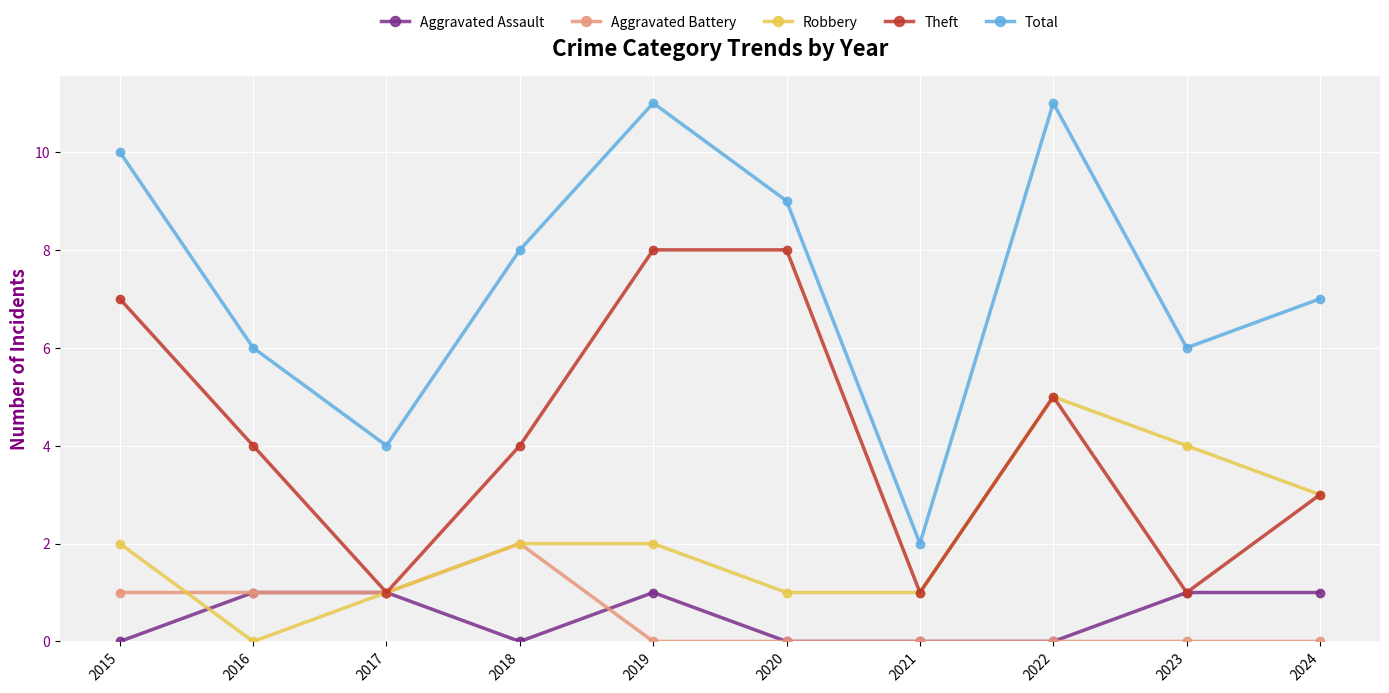

The Theft series shows 0 at 2017. True or false?

False